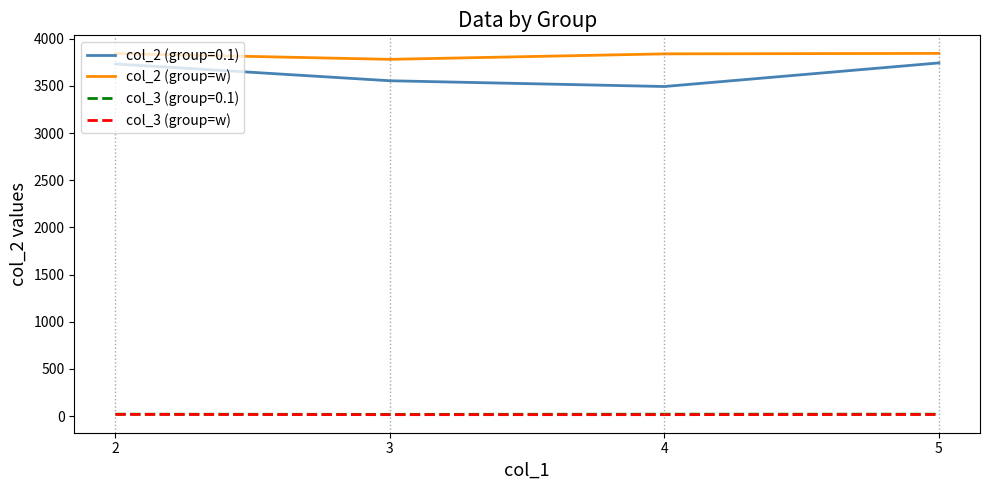

What is the approximate value of col_3 (group=w) at 3?

16